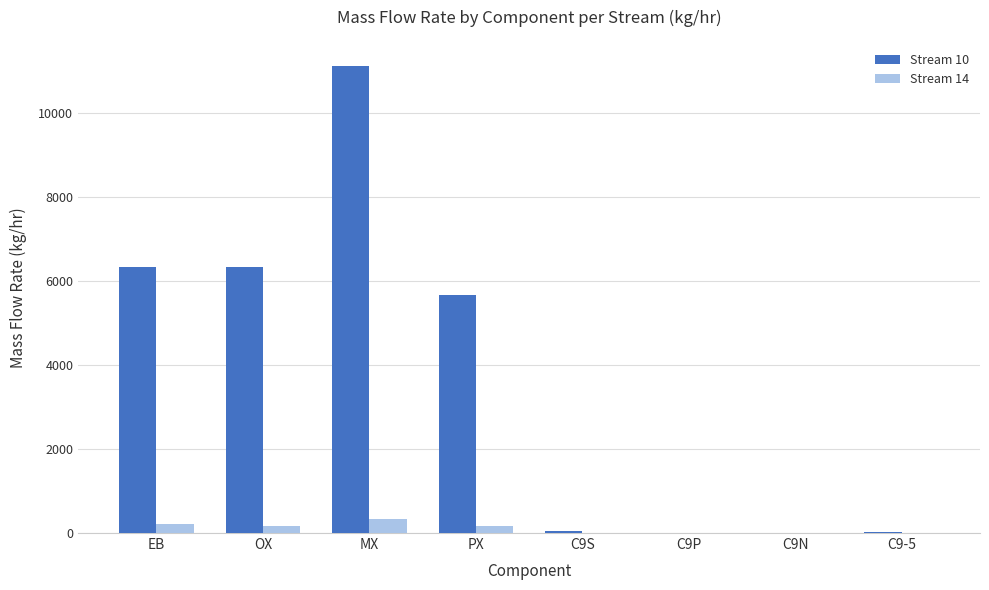

The value of Stream 14 at C9N is 0.0. True or false?

True